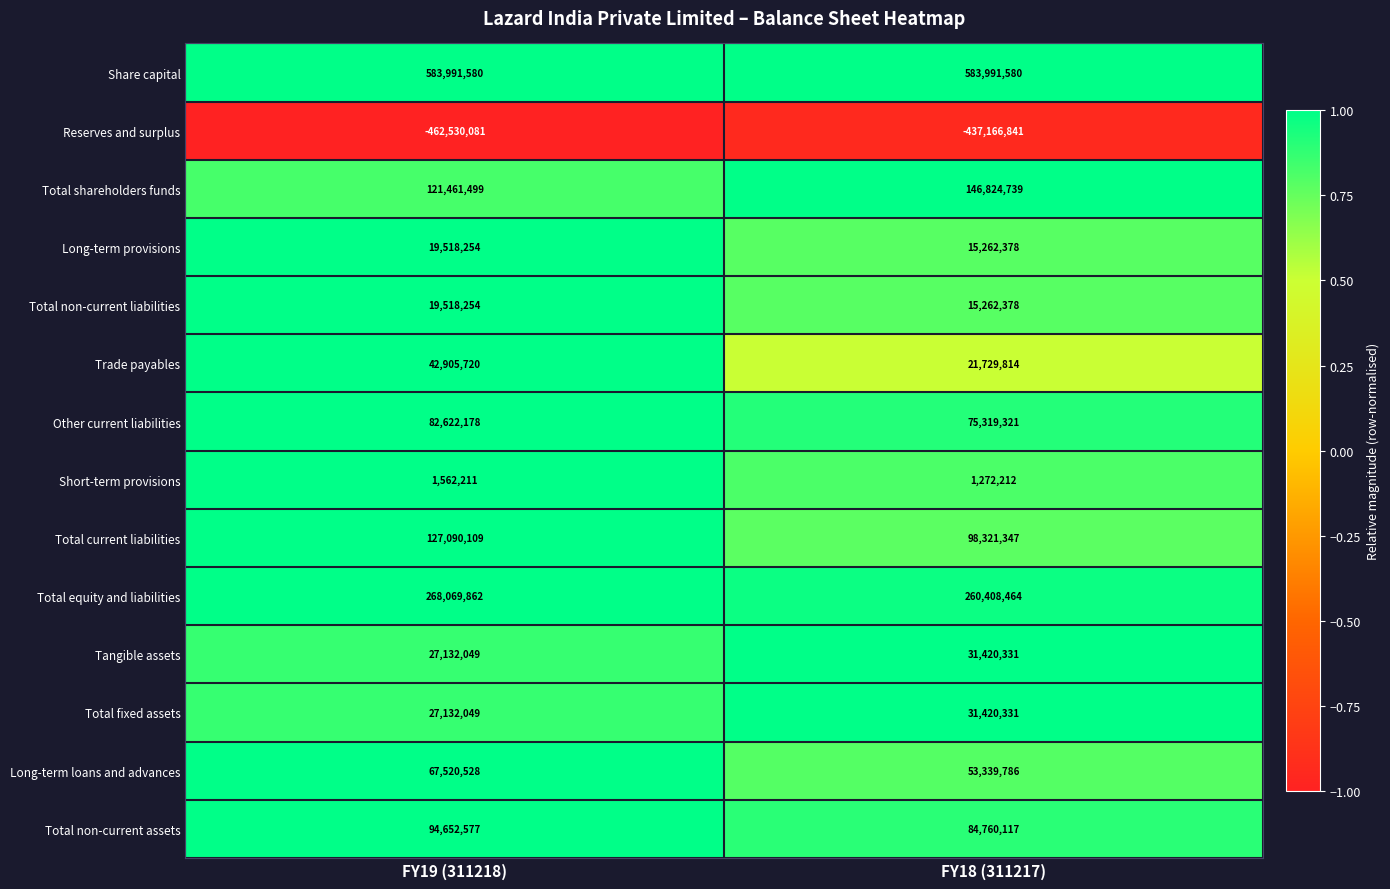

True or false: Share capital has a value of 583991580 at FY18 (311217).

True